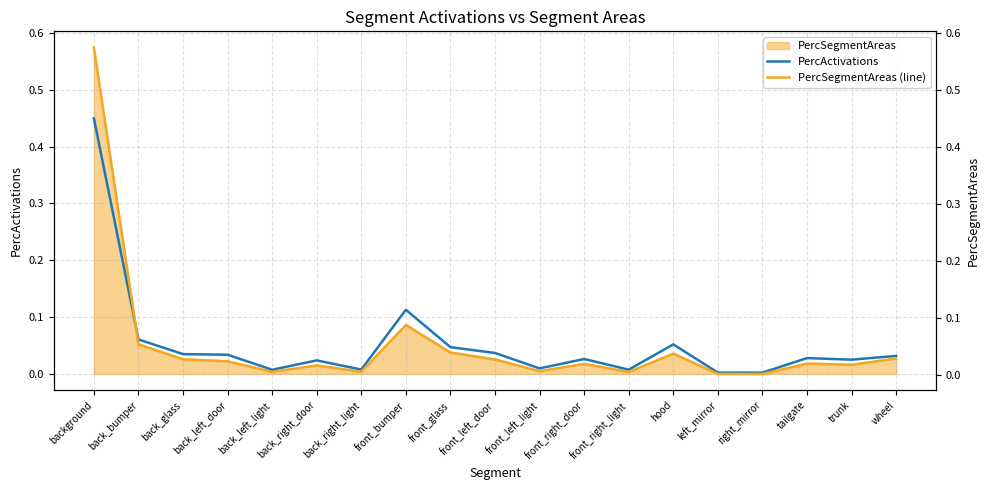

Which category has the lowest value across all series?

right_mirror